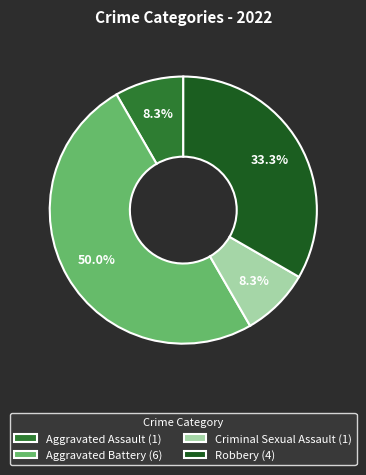

What percentage is the Criminal Sexual Assault slice, to the nearest percent?

8%